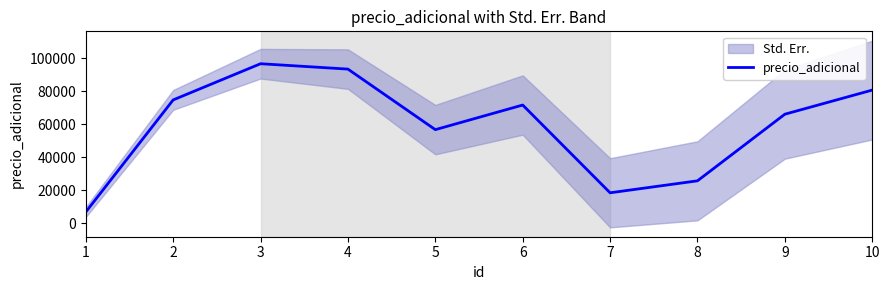

What is the approximate value at 8?

25611